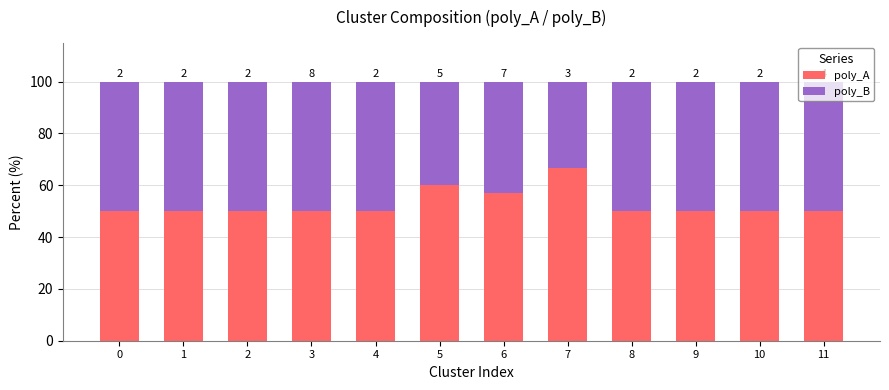

Does the chart contain stacked bars?

Yes